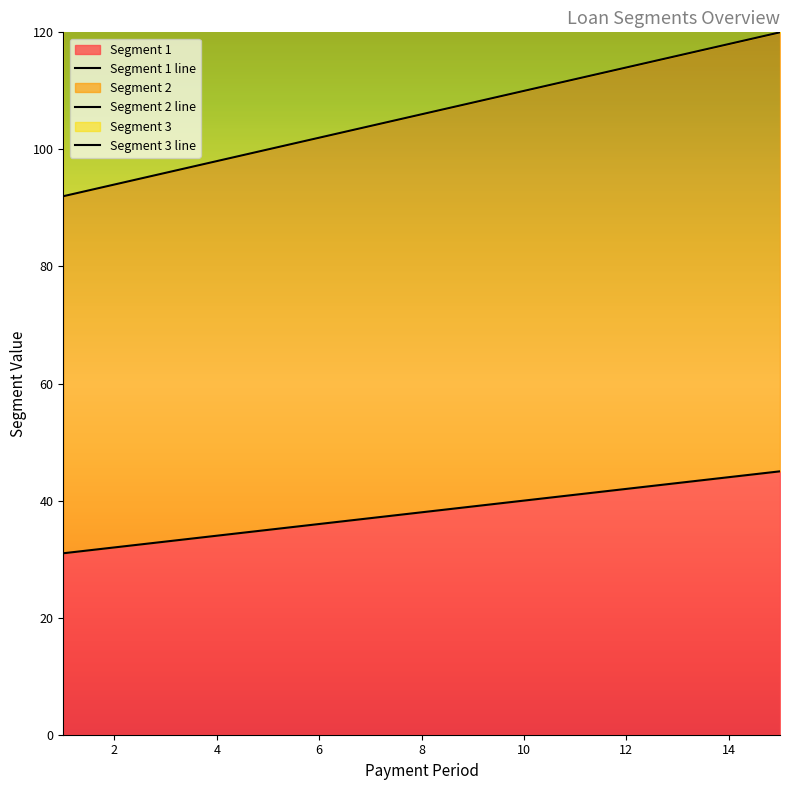

True or false: Segment 1 has a value of 34 at 4.

True